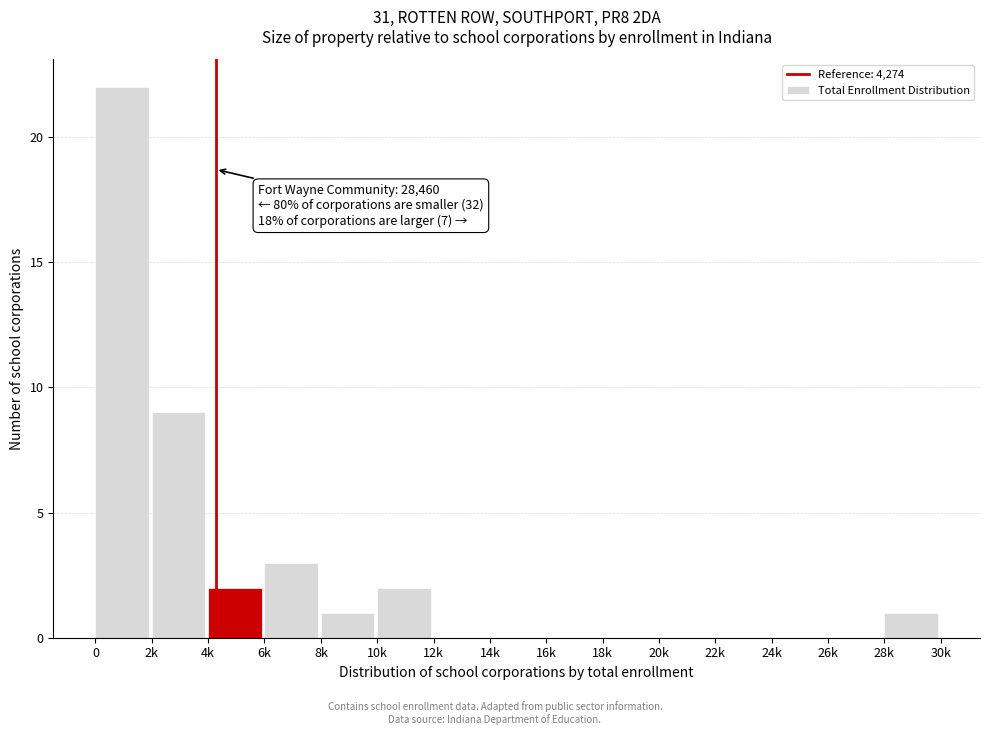

Reading right to left, transcribe all the data shown in this chart.

28k=1	26k=0	24k=0	22k=0	20k=0	18k=0	16k=0	14k=0	12k=0	10k=2	8k=1	6k=3	4k=2	2k=9	0=22